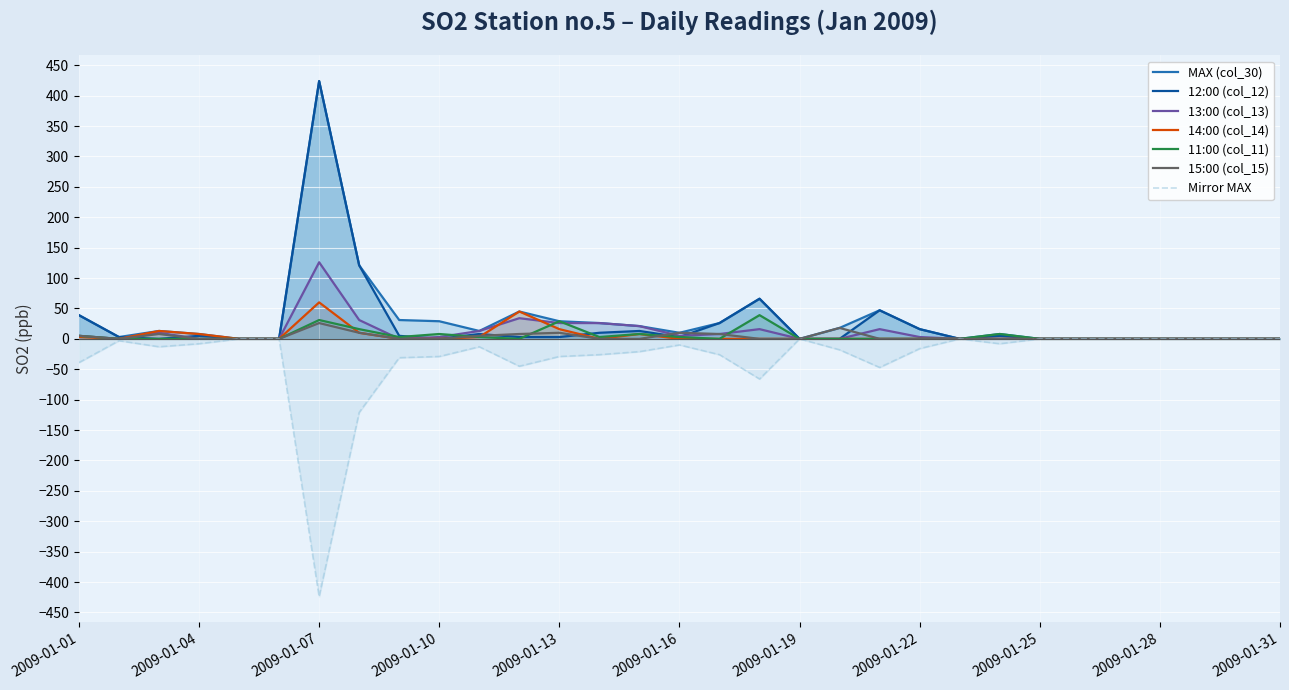

Does the chart display data point markers on the line(s)?

No